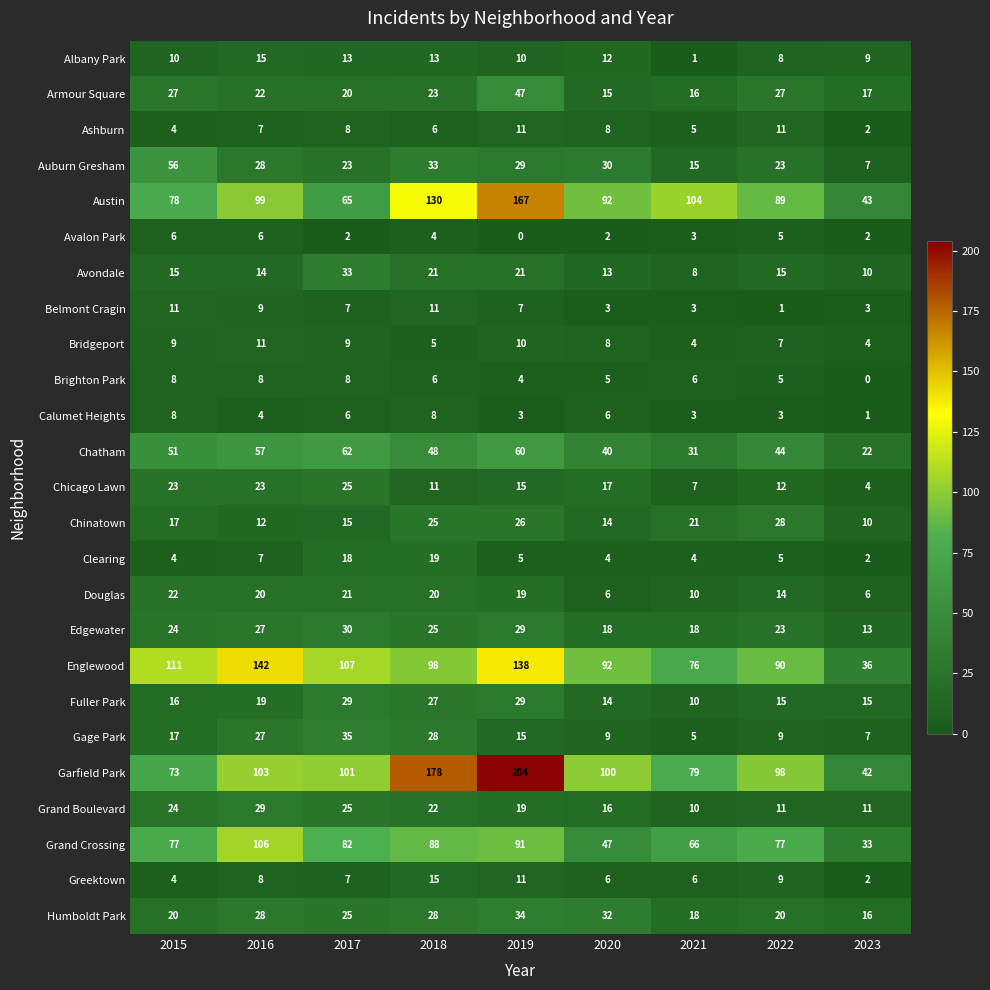

How many Calumet Heights values are between 3 and 6?

6